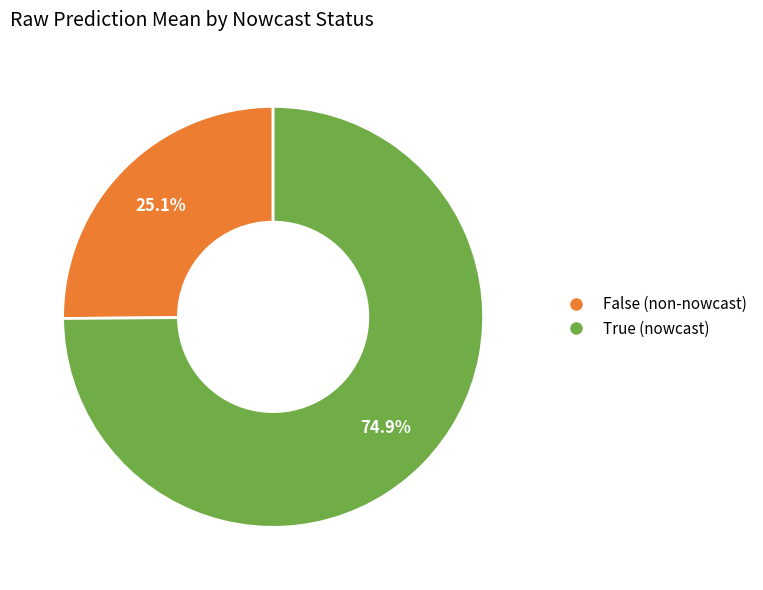

Does any single category account for the majority?

Yes